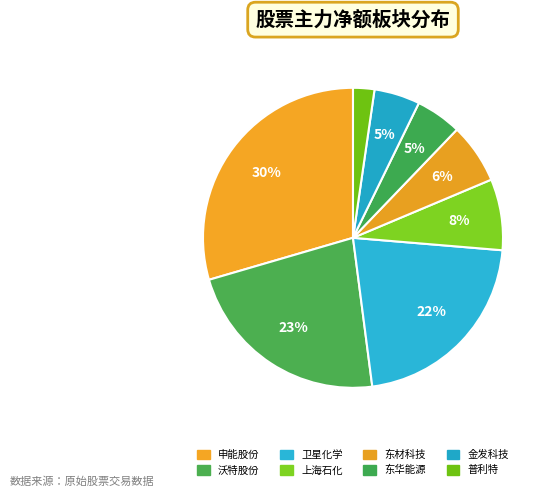

How many segments does this pie chart have?

8